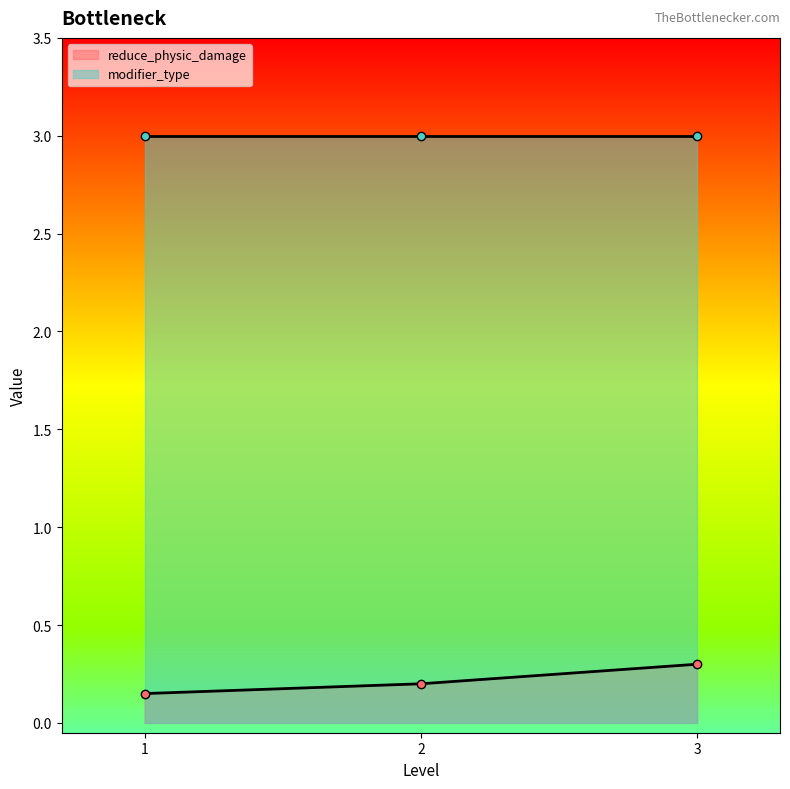

True or false: reduce_physic_damage has a value of 0.1 at 3.

False